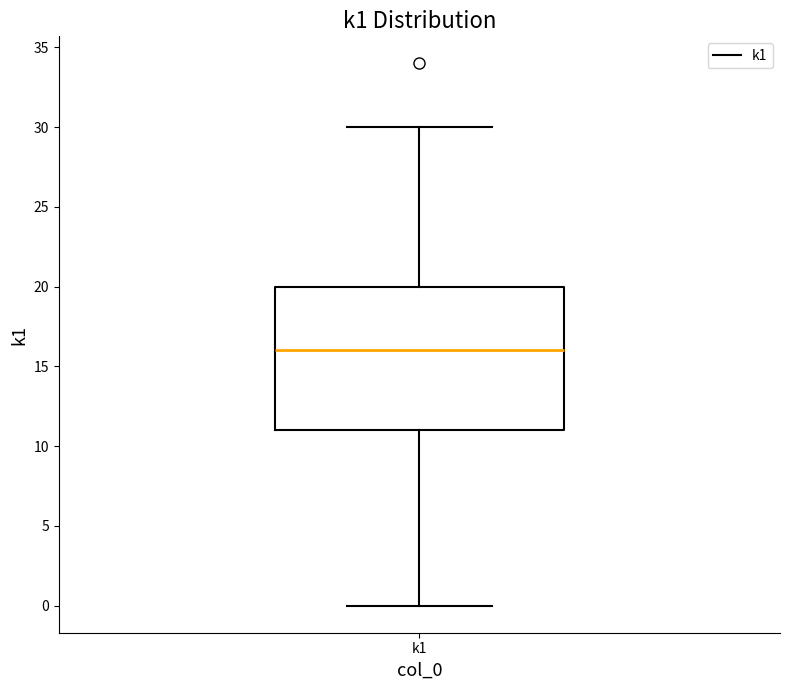

Transcribe this box plot: give where the median line is, the range the box spans, and where the two whiskers end, as read against the y-axis. The values are not printed on the chart, so give them approximately, as read against the axis.

median 16, box 11 to 20, whiskers 0 to 30